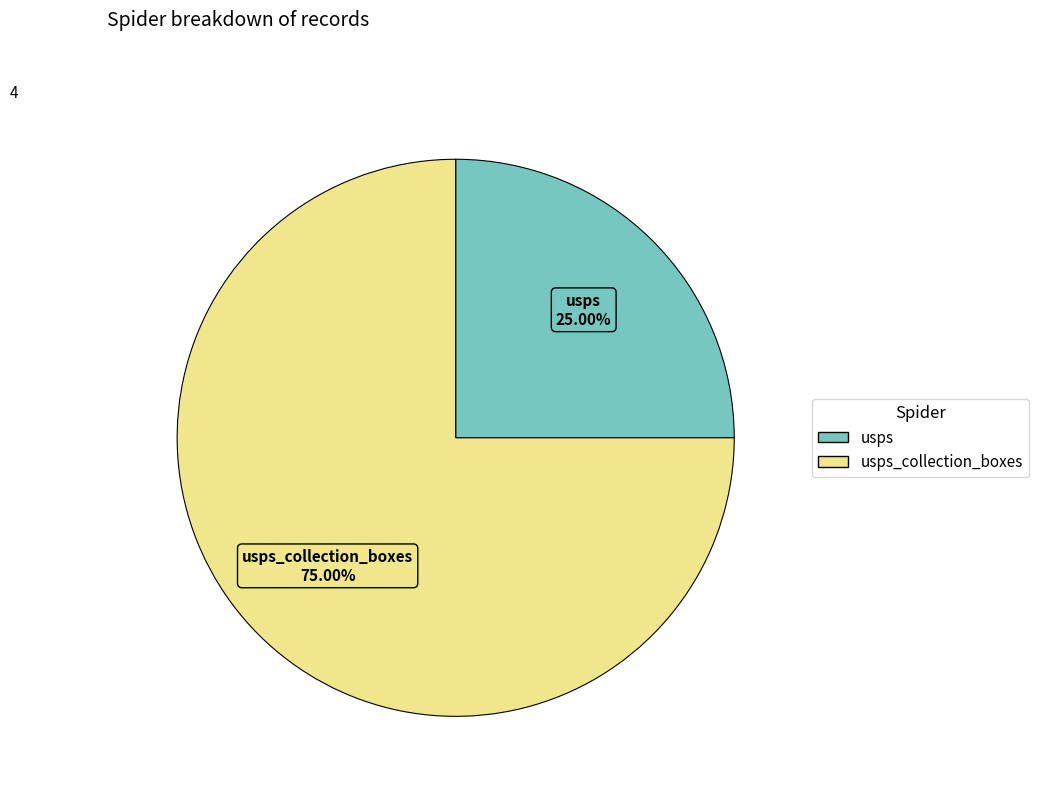

Is there any slice that represents more than half of the pie?

Yes